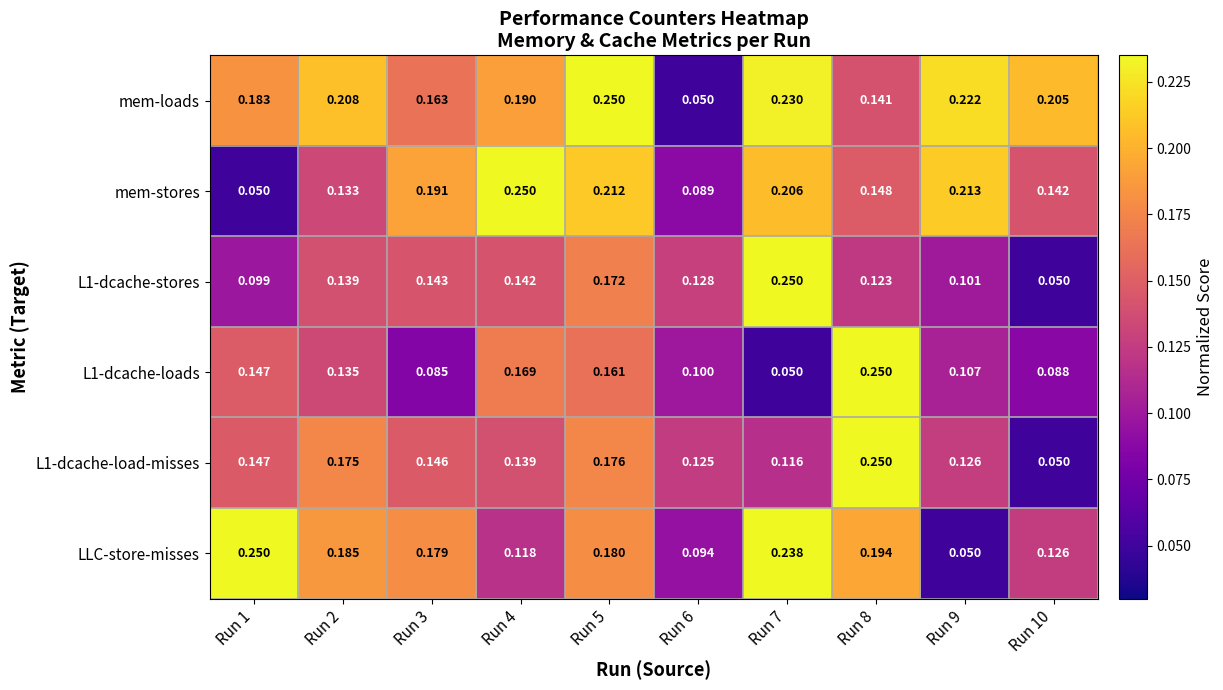

Which series has the largest total across all categories?

mem-loads